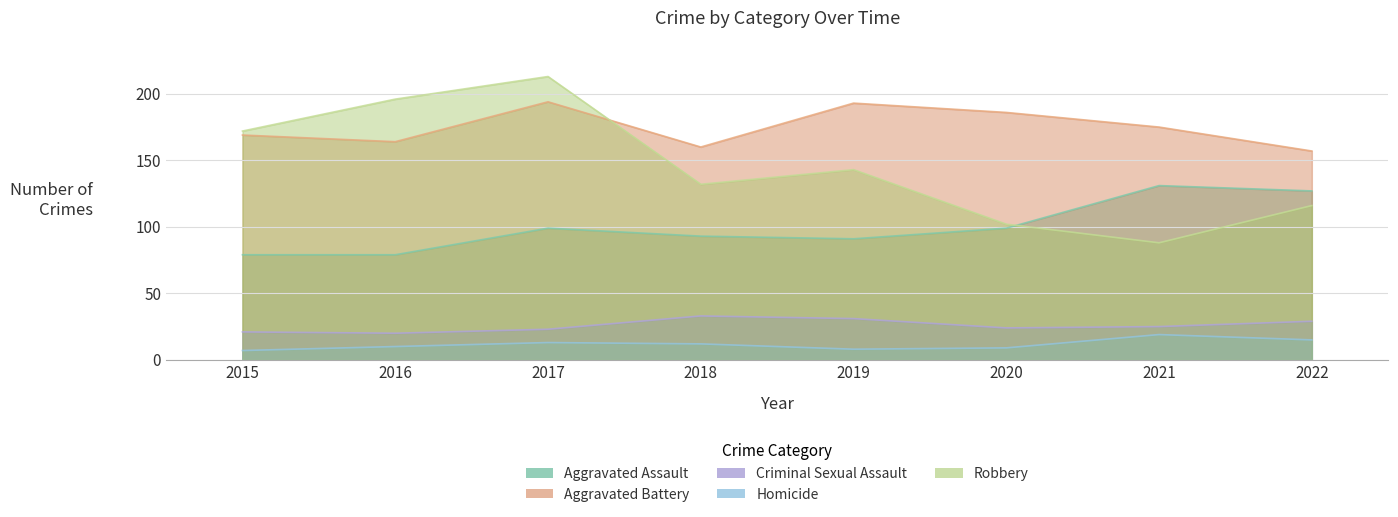

What is the total value across all series at 2017?

542